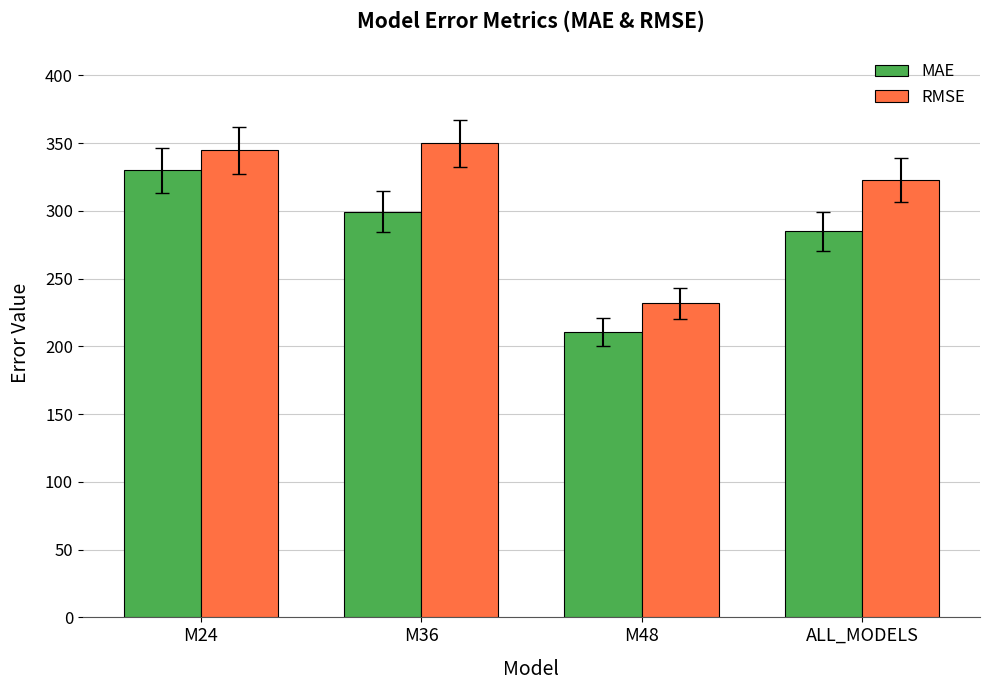

Reading left to right, what are all the values shown in this chart?

MAE: M24=330.0	M36=299.4	M48=210.5	ALL_MODELS=284.8
RMSE: M24=344.6	M36=349.8	M48=231.8	ALL_MODELS=322.9